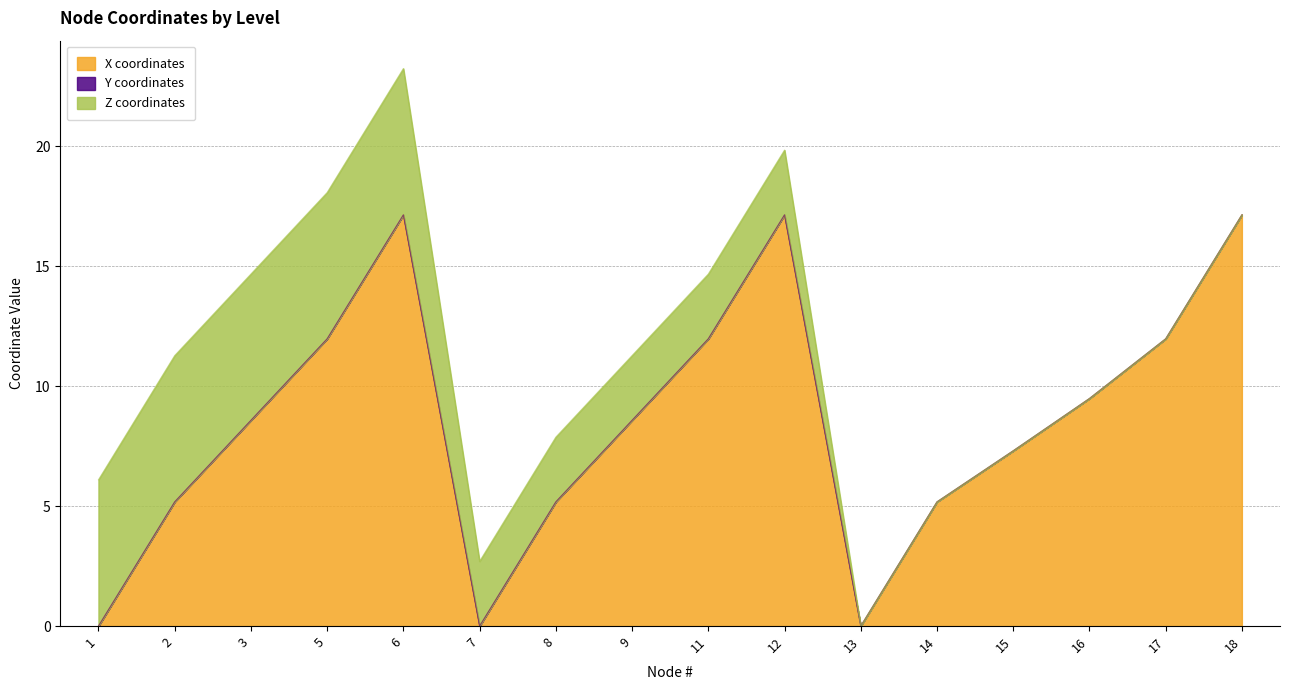

At which label does Z coordinates first exceed 2?

1